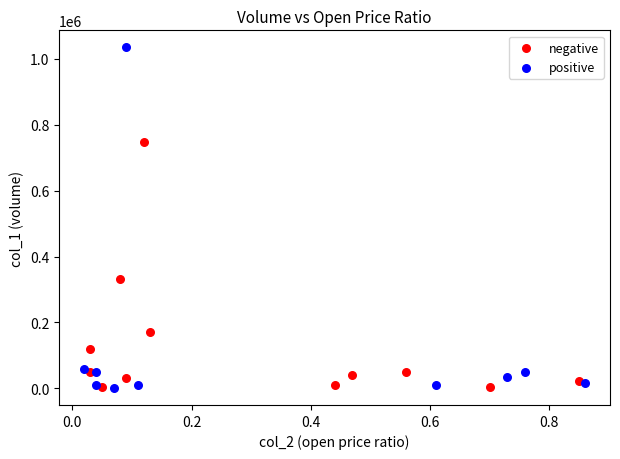

Which series contains the highest Y value?

positive